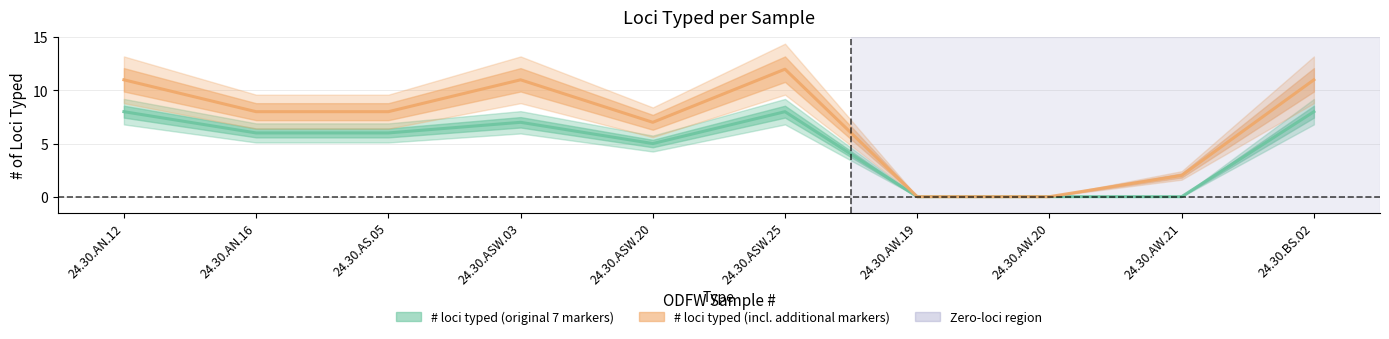

What is the value of the # of loci typed including additional markers point at the 2nd from the left?

8